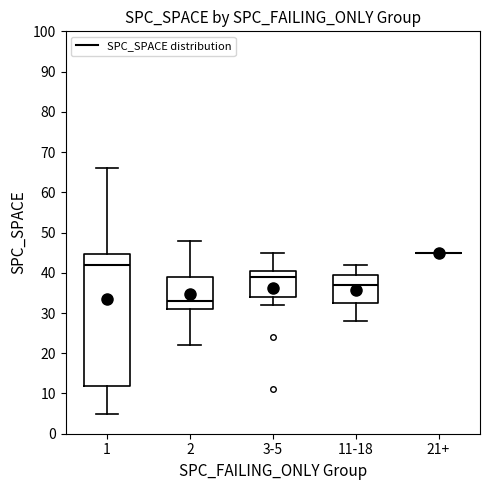

Reading left to right, read every box against the y-axis: the position of its median line, the range the box covers, and the ends of its whiskers. The values are not printed on the chart, so give them approximately, as read against the axis.

1: median 42, box 12 to 45, whiskers 5 to 66
2: median 33, box 31 to 39, whiskers 22 to 48
3-5: median 39, box 34 to 41, whiskers 32 to 45
11-18: median 37, box 33 to 40, whiskers 28 to 42
21+: box collapsed to a line at 45, whiskers 45 to 45